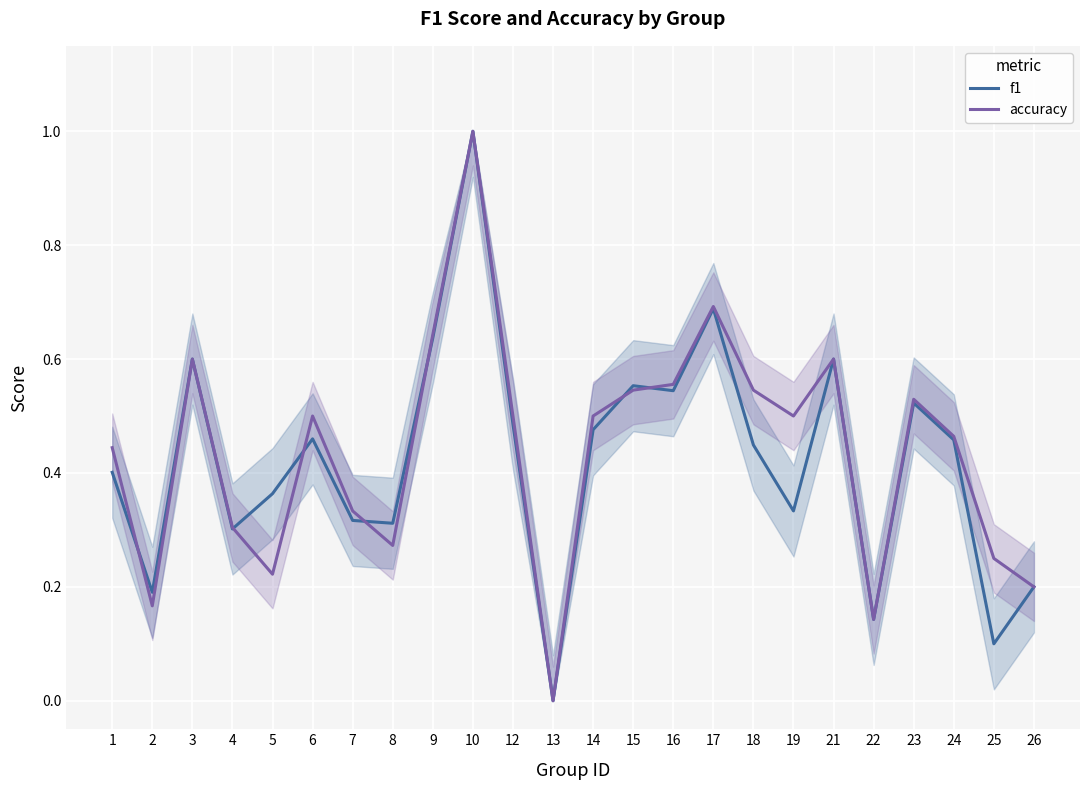

What is the difference between the maximum and minimum values in the f1 series?

1.0